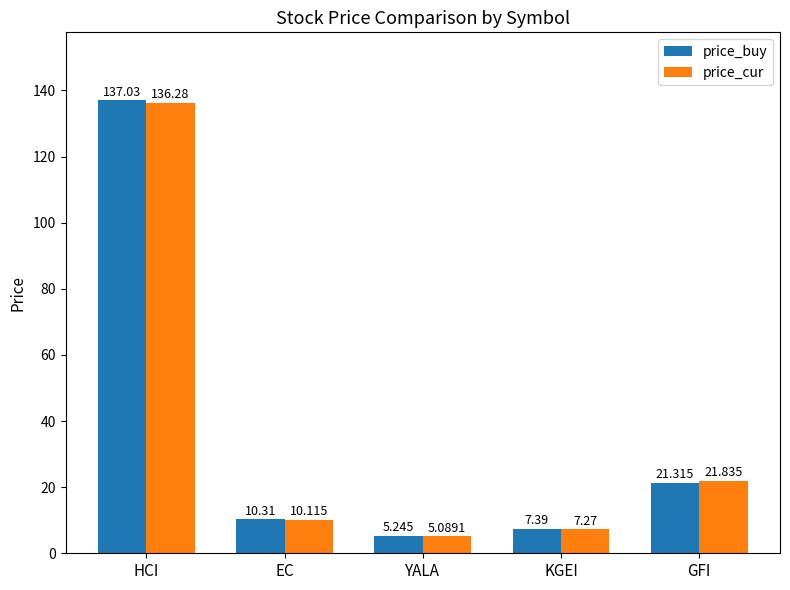

At which label does price_buy first exceed 10?

HCI